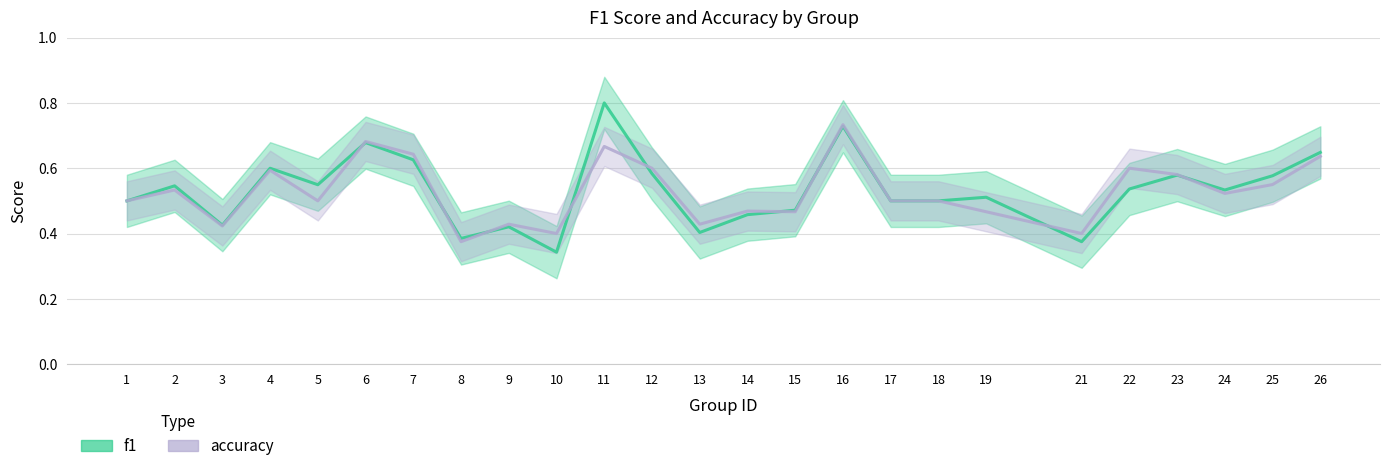

What is the total value across all series at 7?

1.3